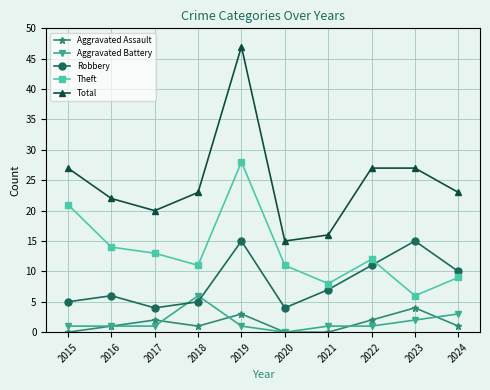

Reading left to right, transcribe all the data shown in this chart.

Aggravated Assault: 0	1	2	1	3	0	0	2	4	1
Aggravated Battery: 1	1	1	6	1	0	1	1	2	3
Robbery: 5	6	4	5	15	4	7	11	15	10
Theft: 21	14	13	11	28	11	8	12	6	9
Total: 27	22	20	23	47	15	16	27	27	23